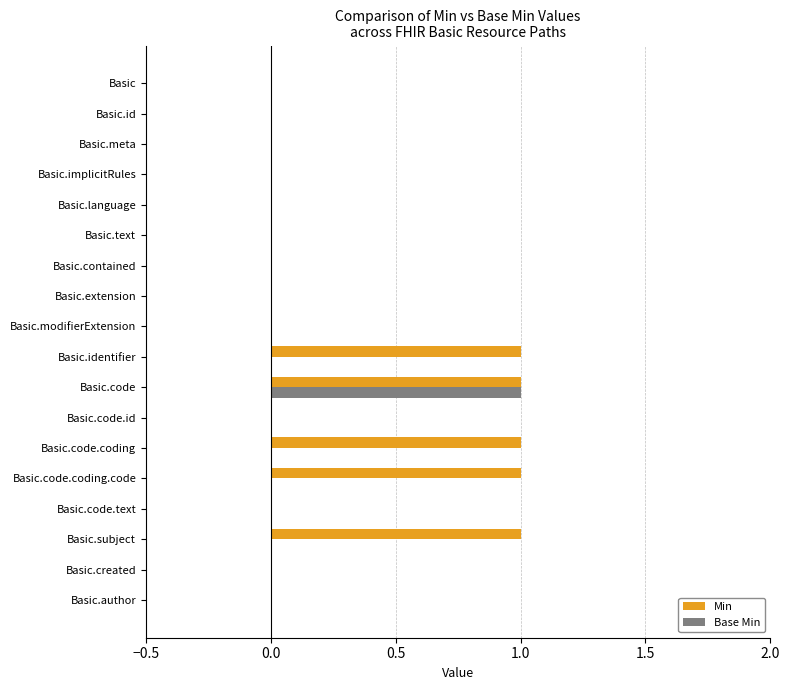

Which series has the largest total across all categories?

Min